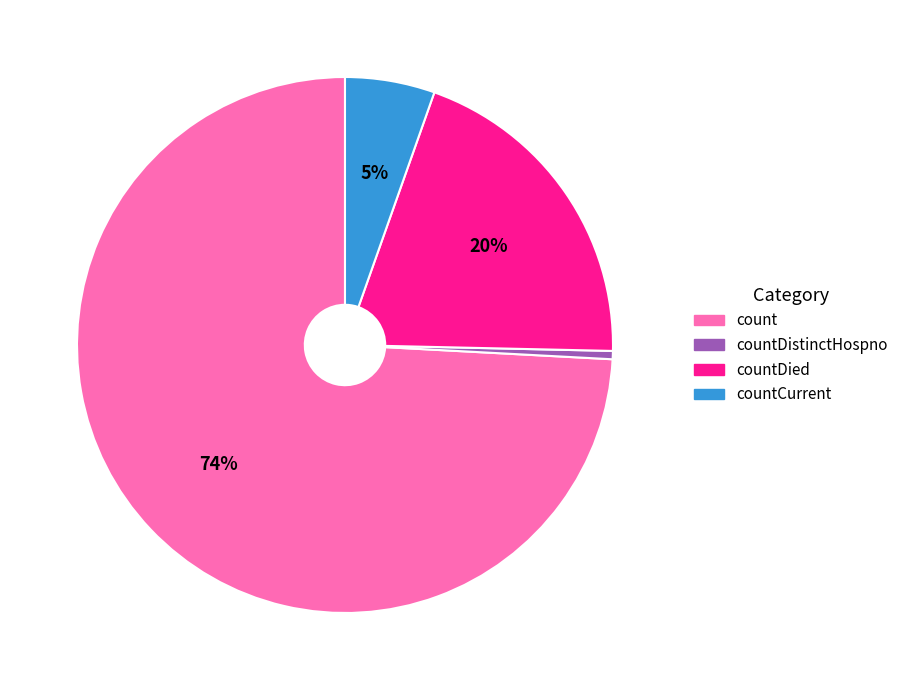

Does any single category account for the majority?

Yes